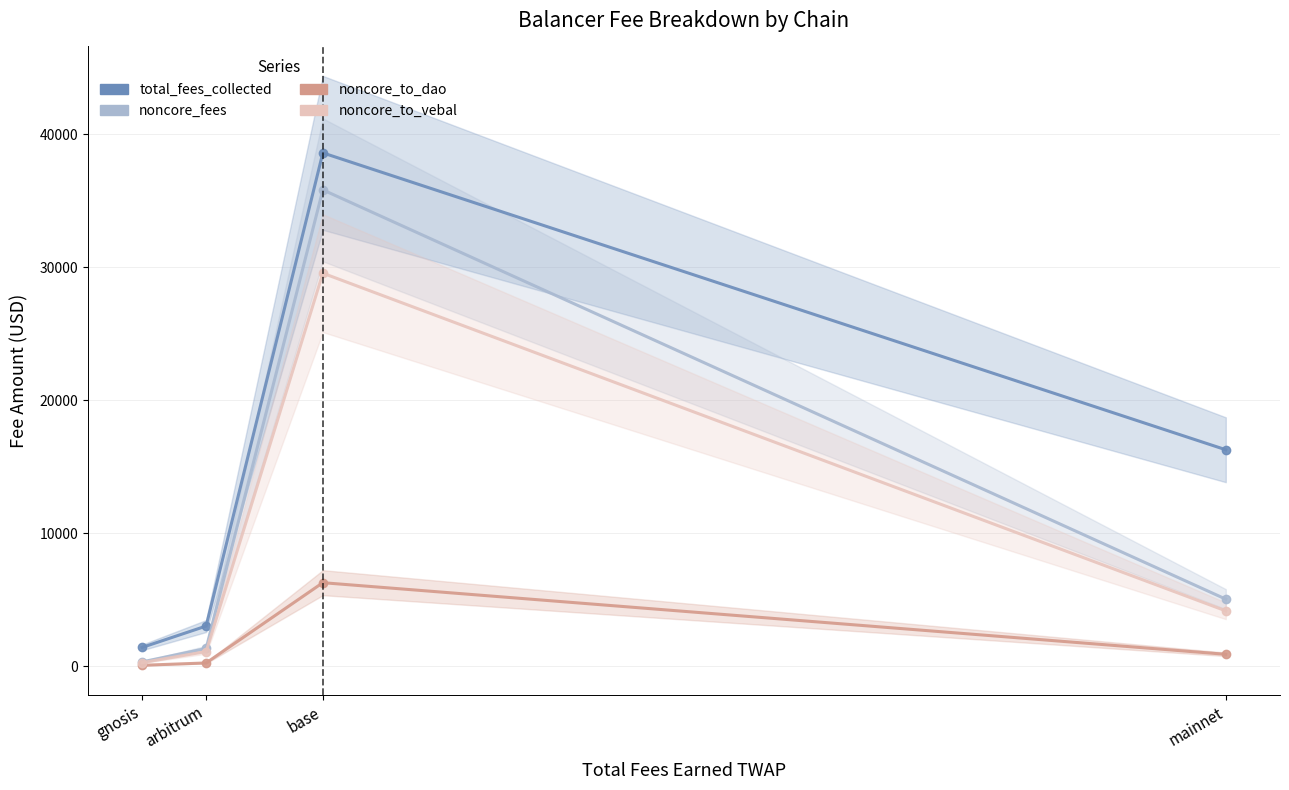

Is it true that total_fees_collected equals 3006.7 at arbitrum?

True